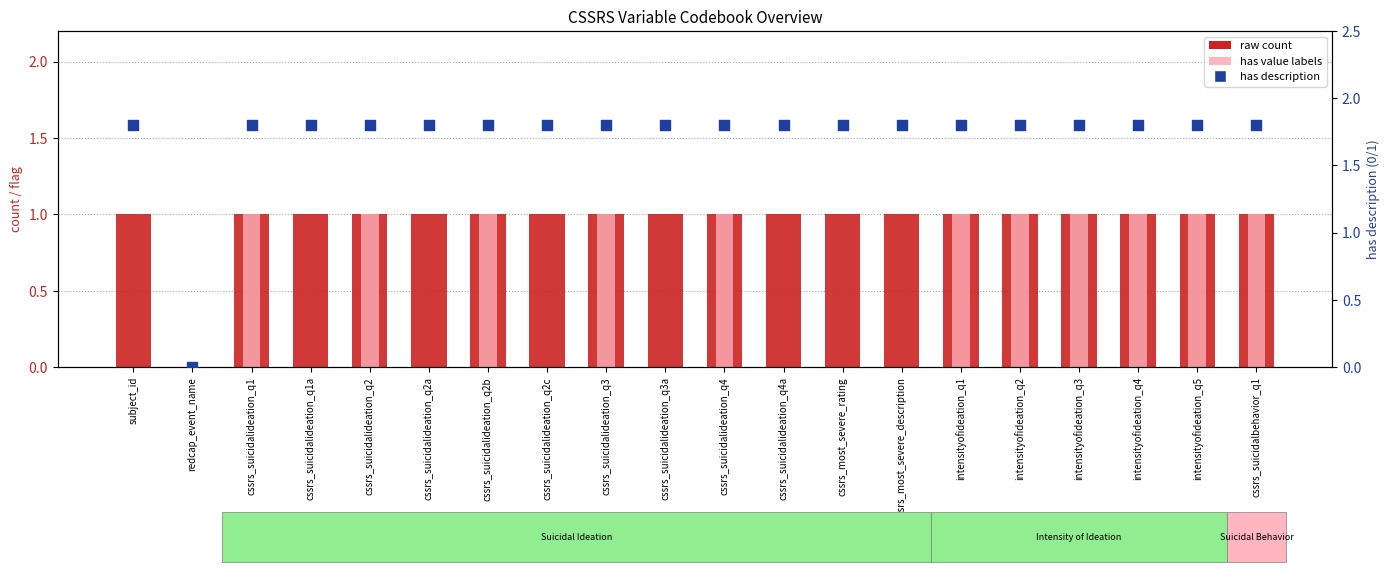

Which series reaches the maximum Y coordinate?

has description